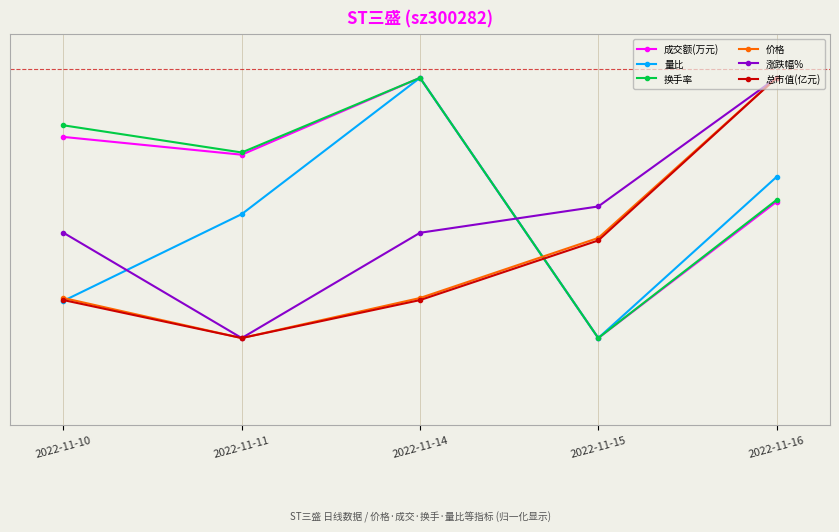

Where do 量比 and 总市值(亿元) first cross each other?

2022-11-10 and 2022-11-11